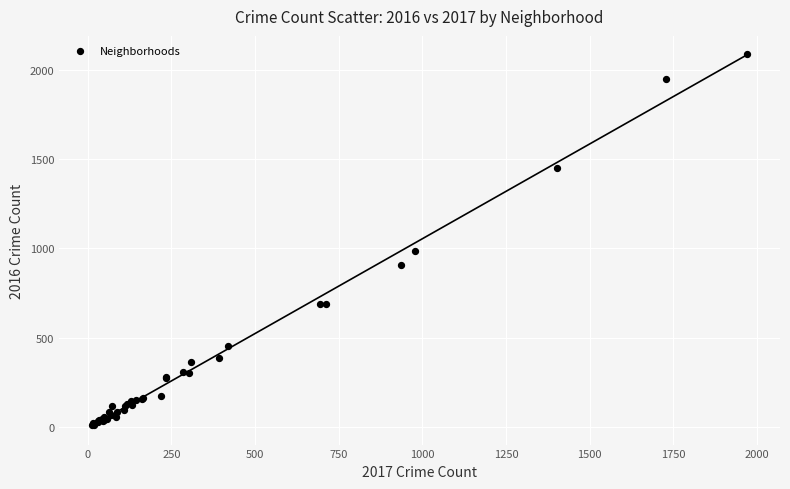

What Y value in the scatter plot is closest to 1048?

983